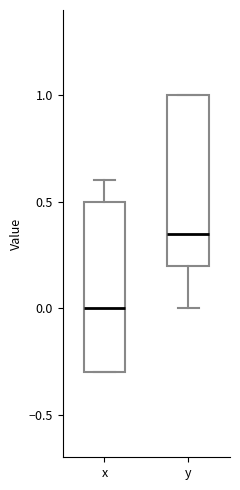

Reading left to right, transcribe this box plot: for each box, give where its median line is, the range the box spans, and where its two whiskers end, as read against the y-axis. The values are not printed on the chart, so give them approximately, as read against the axis.

x: median 0.00, box -0.30 to 0.50, whiskers -0.30 to 0.60
y: median 0.35, box 0.20 to 1.00, whiskers 0.00 to 1.00